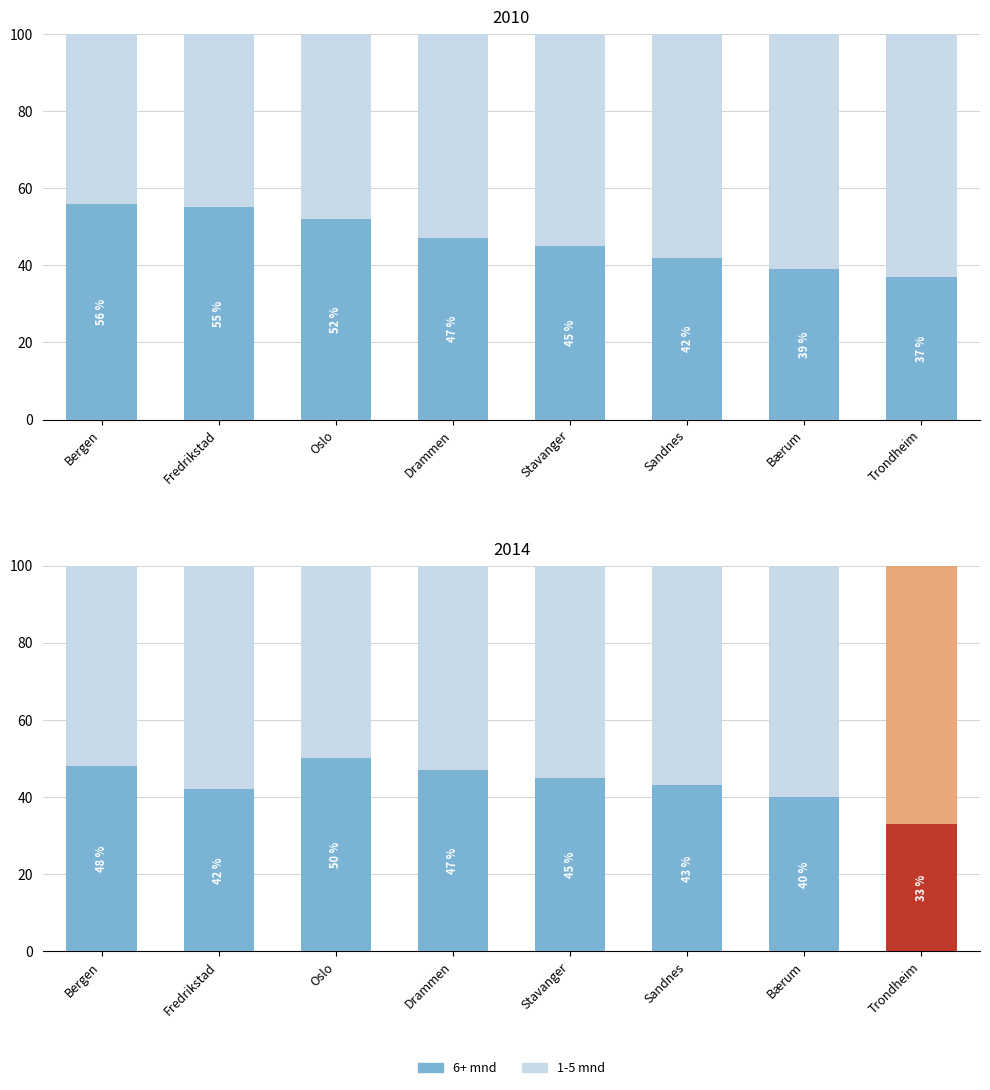

How many data points in 1-5 mnd are less than 57?

4